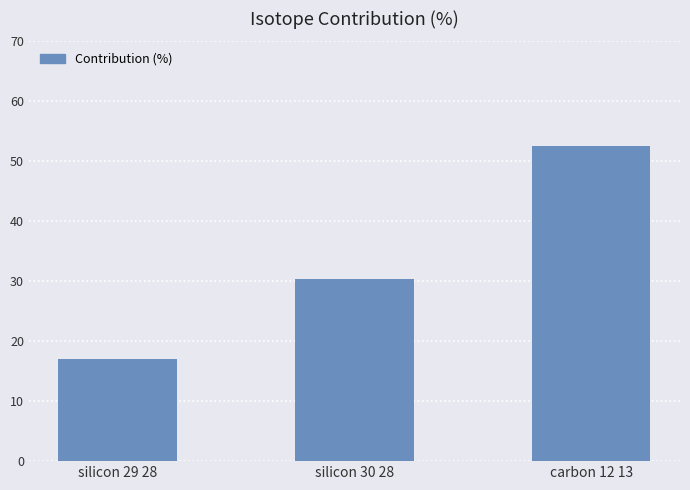

What is the change in value from silicon 29 28 to silicon 30 28?

+13.3